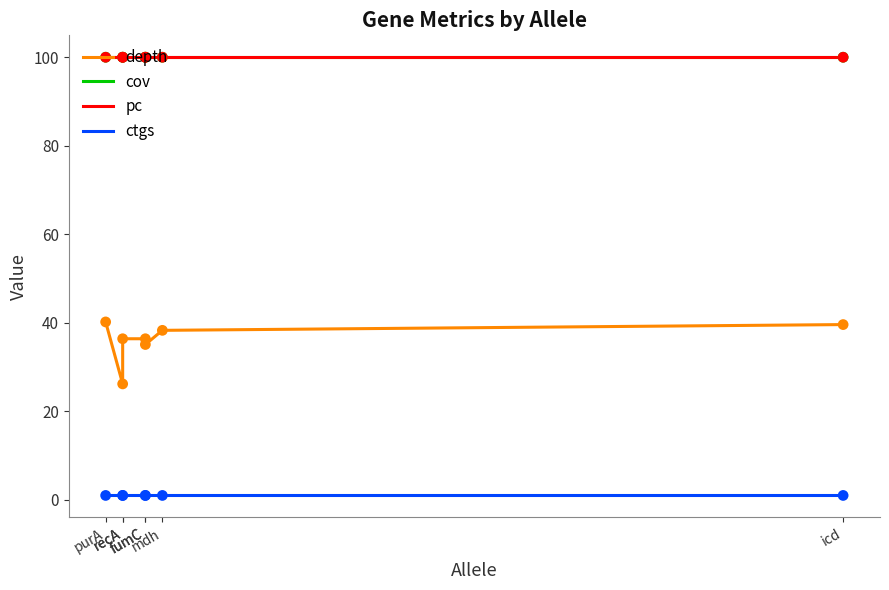

Which series has the widest spread of Y values?

depth